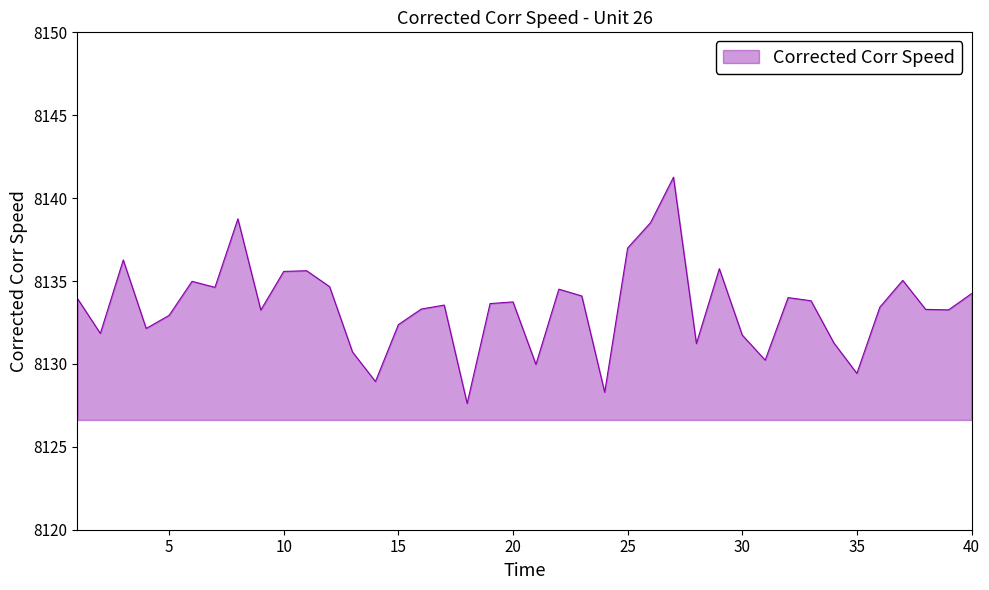

How many lines are shown in the chart?

1